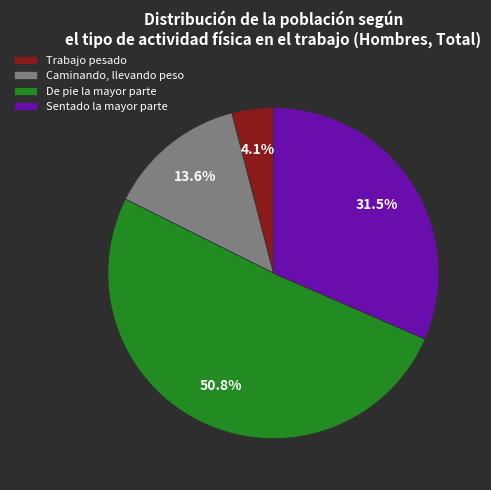

To the nearest percent, what is the average slice percentage?

25%